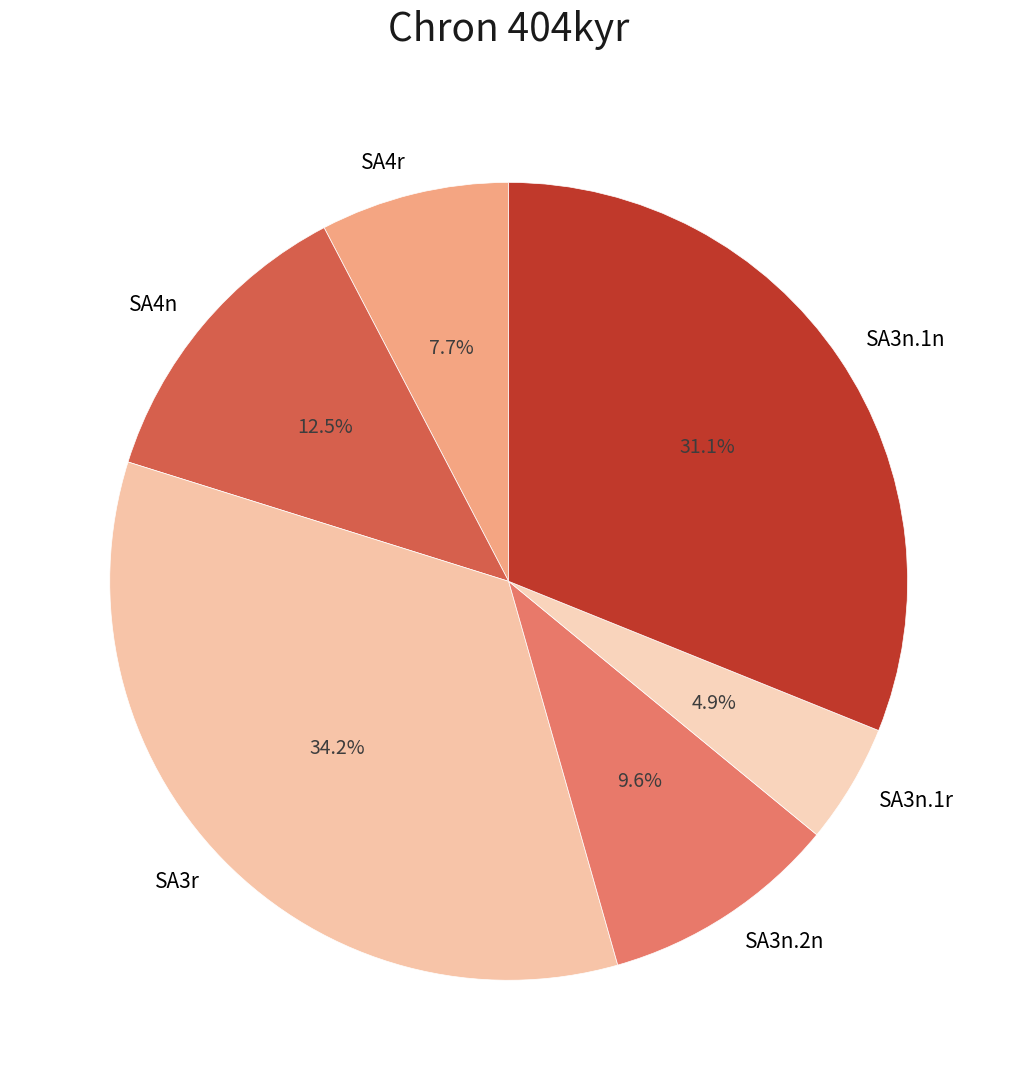

Which category has the smallest portion of the pie?

SA3n.1r